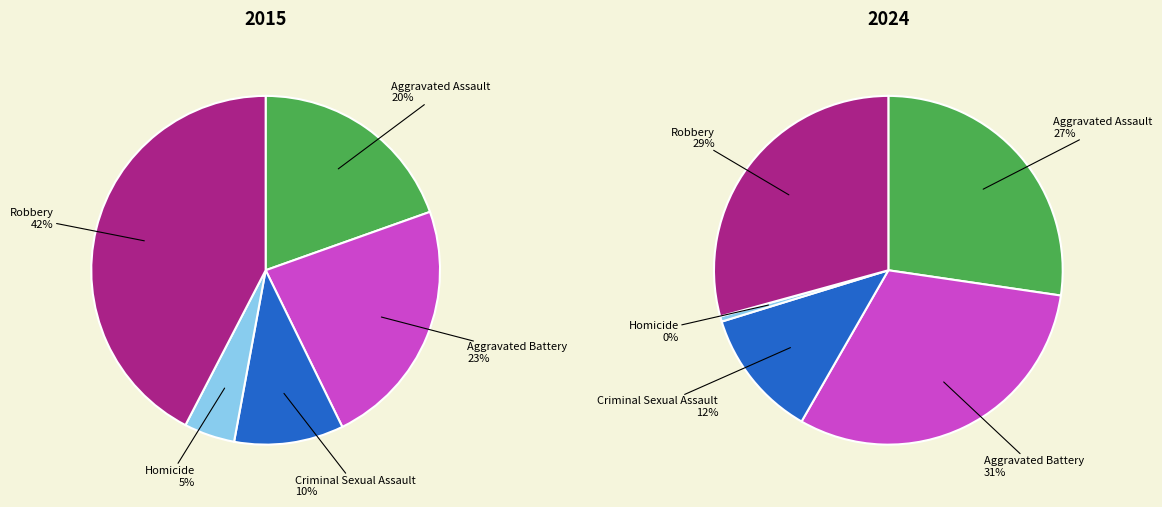

True or false: Robbery accounts for 36% of the total.

False